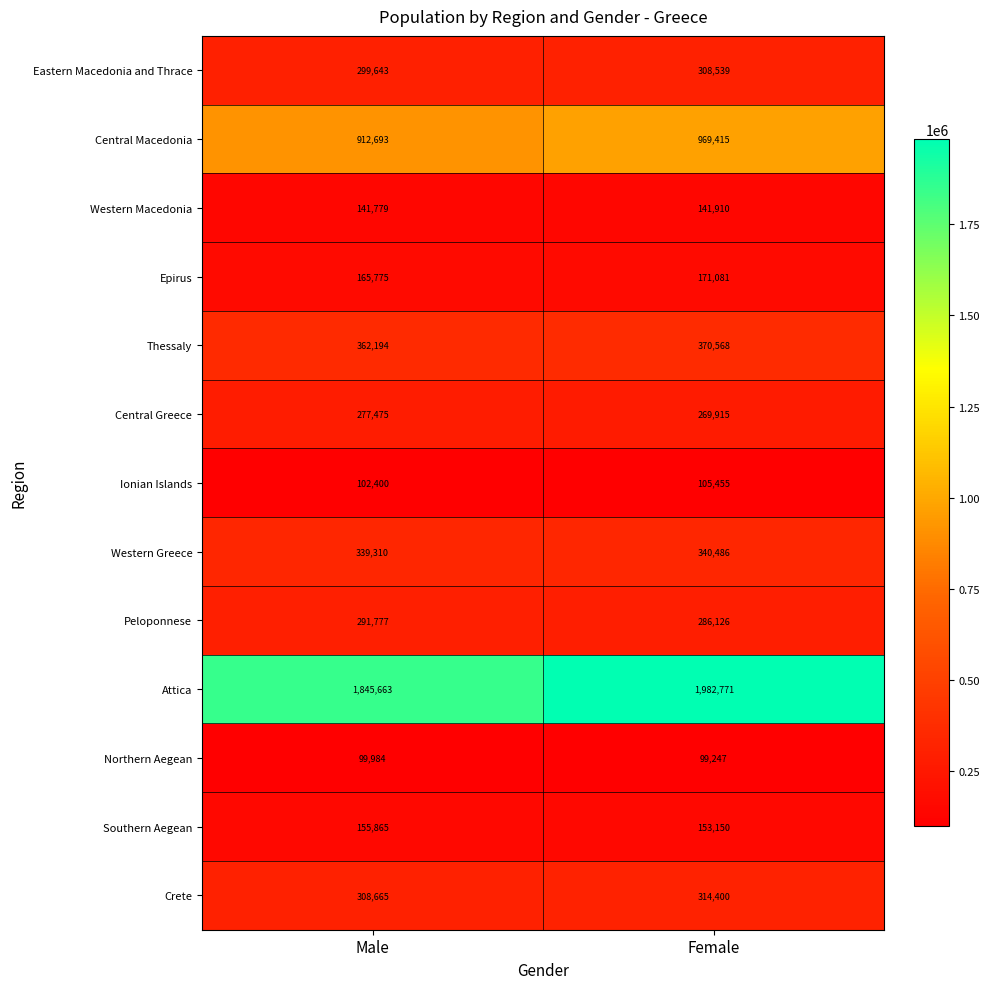

True or false: Western Greece has a value of 505035 at Male.

False